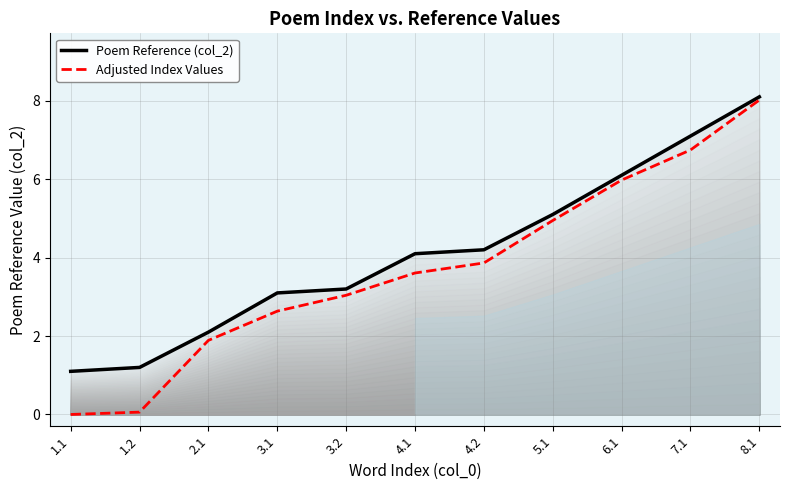

How many data points in Poem Reference (col_2) are above 4?

6